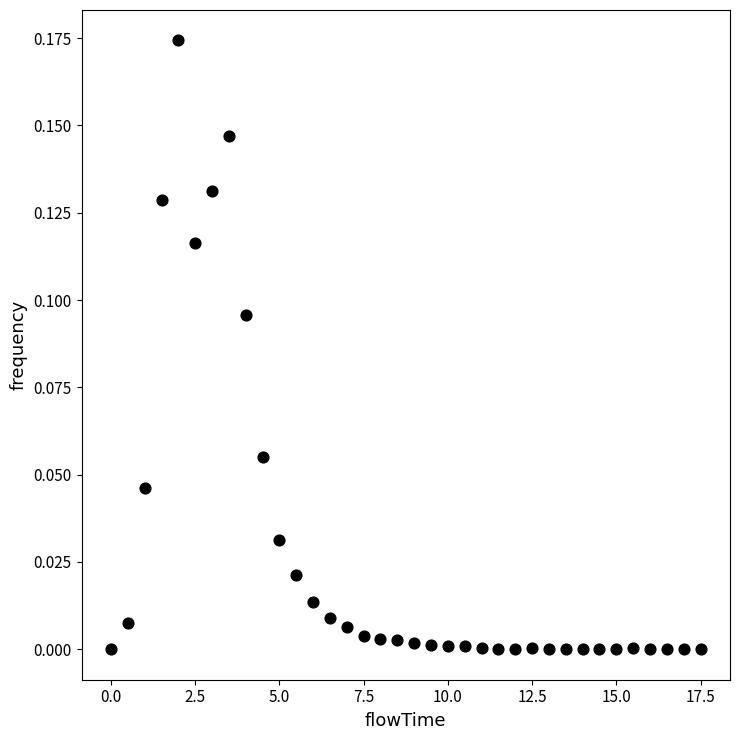

What is the range of X values (max minus min)?

17.5